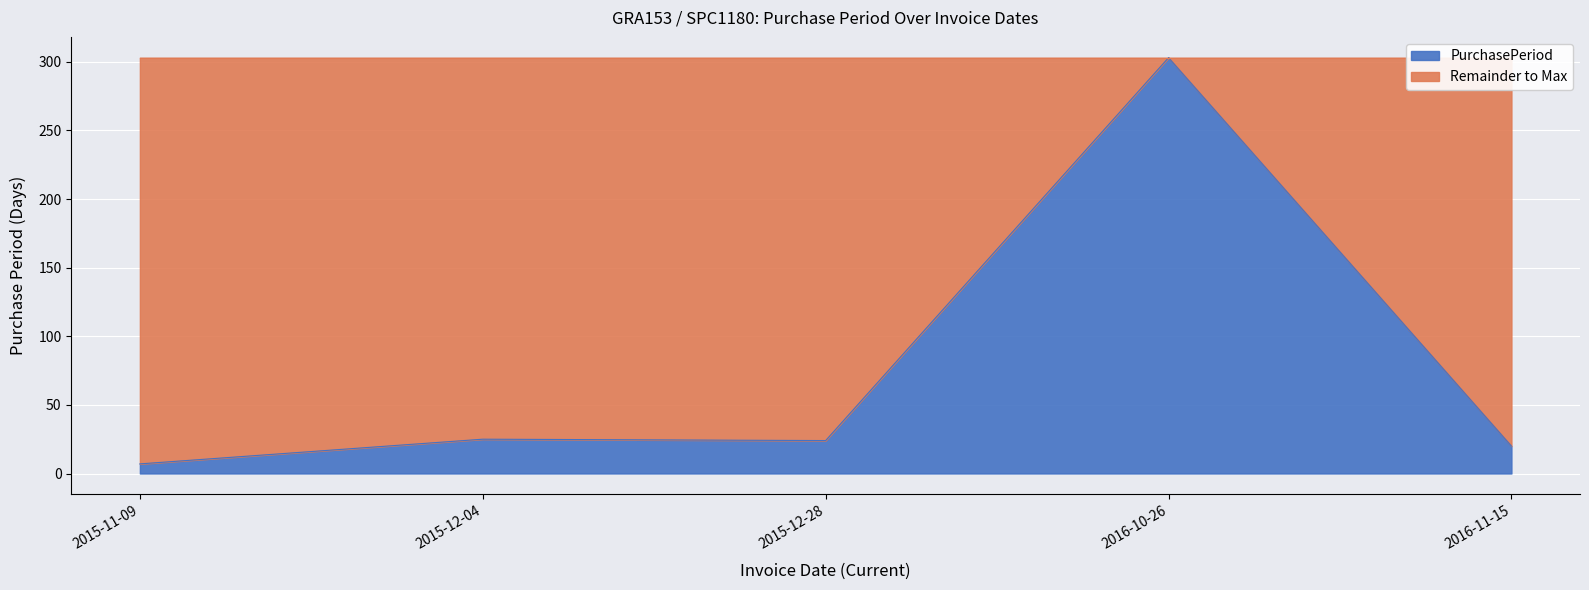

Reading left to right, extract all data points from this chart.

7	25	24	303	20